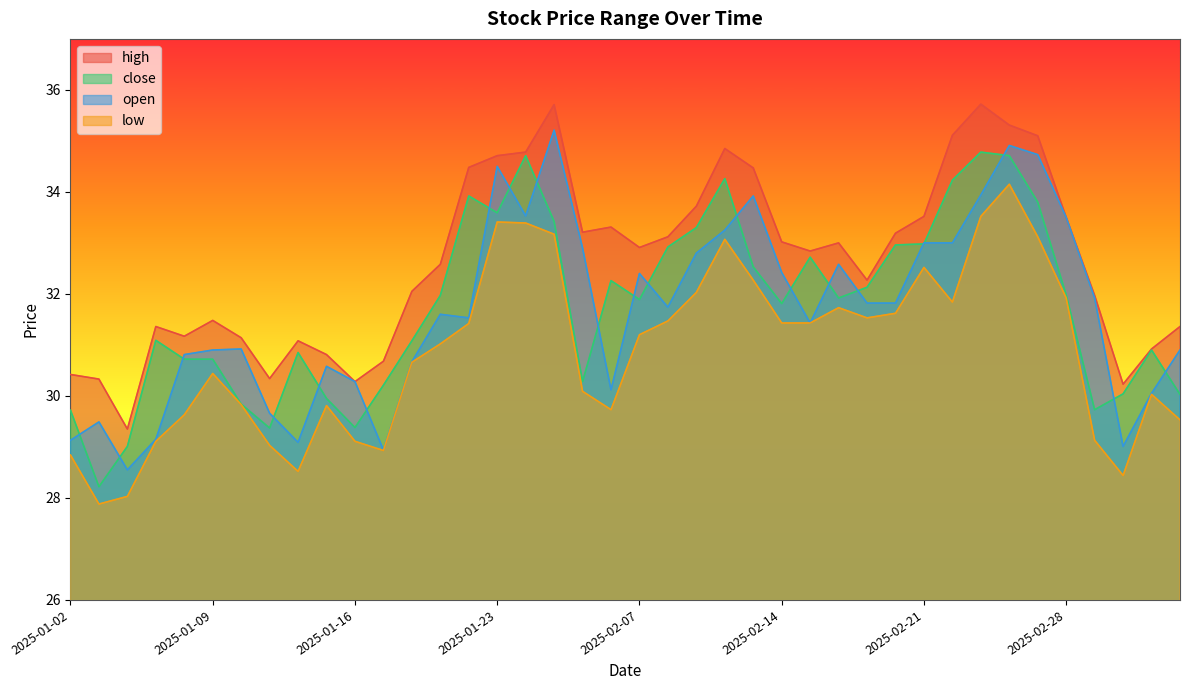

How many data points in high are above 32?

24